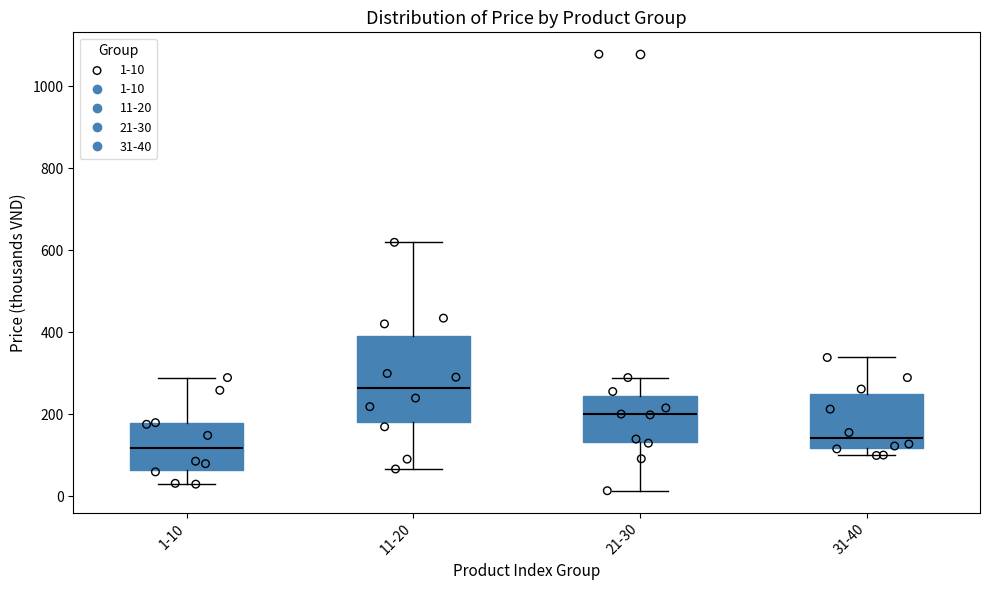

Where is the lower edge of the box for 31-40 on the y-axis? The values are not printed on the chart, so give them approximately, as read against the axis.

120